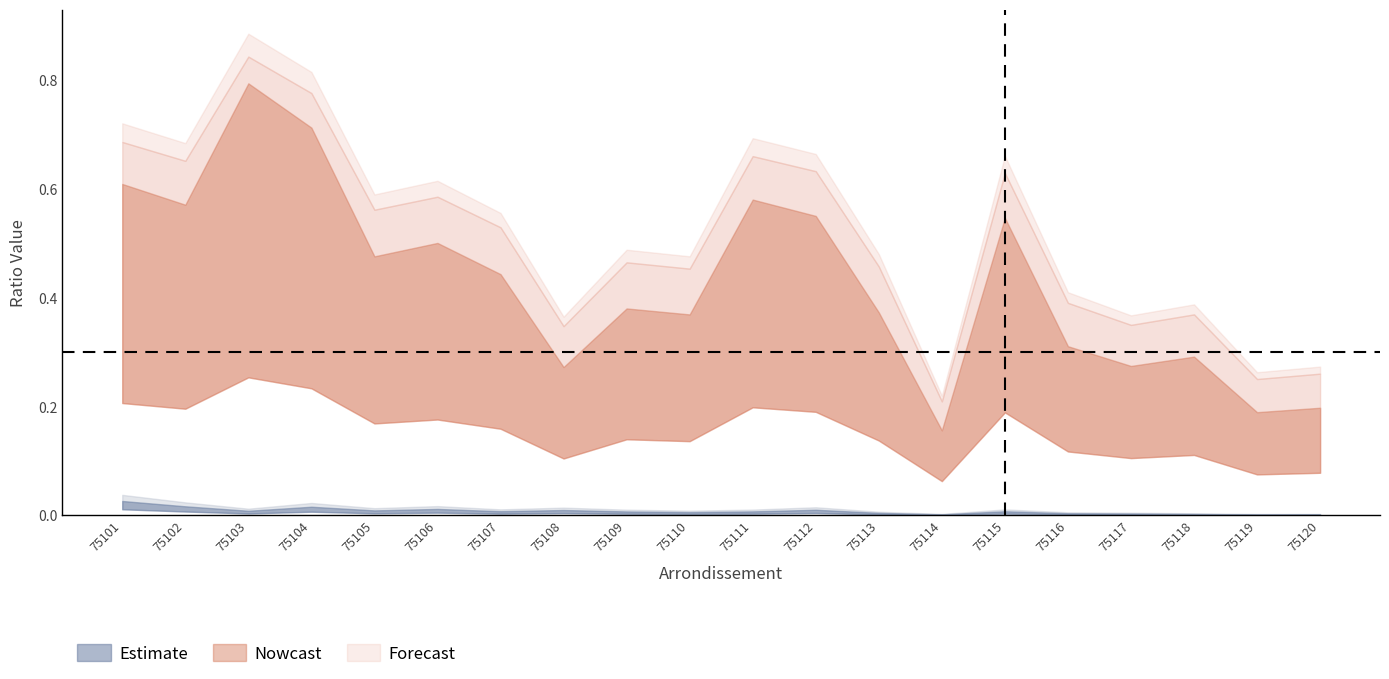

What is the total value across all series at 75111?

1.5